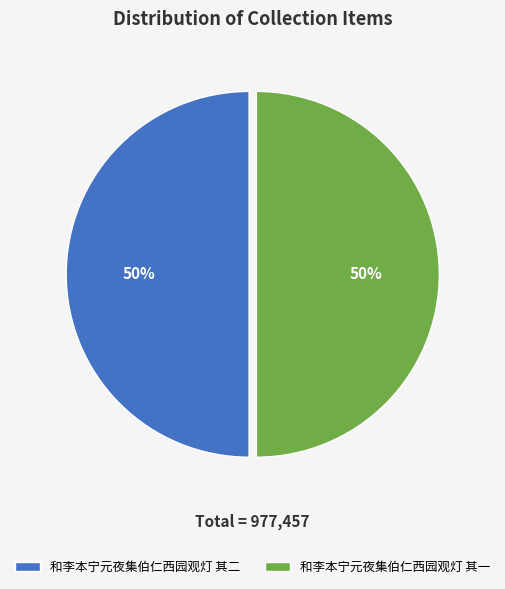

The 和李本宁元夜集伯仁西园观灯 其二 slice represents 50% of the pie. True or false?

True